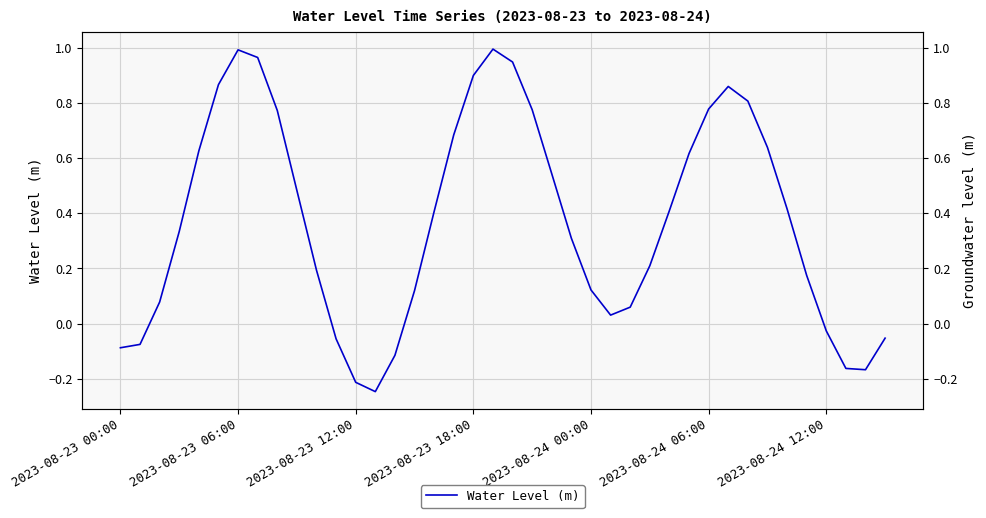

How many positive values are there?

30